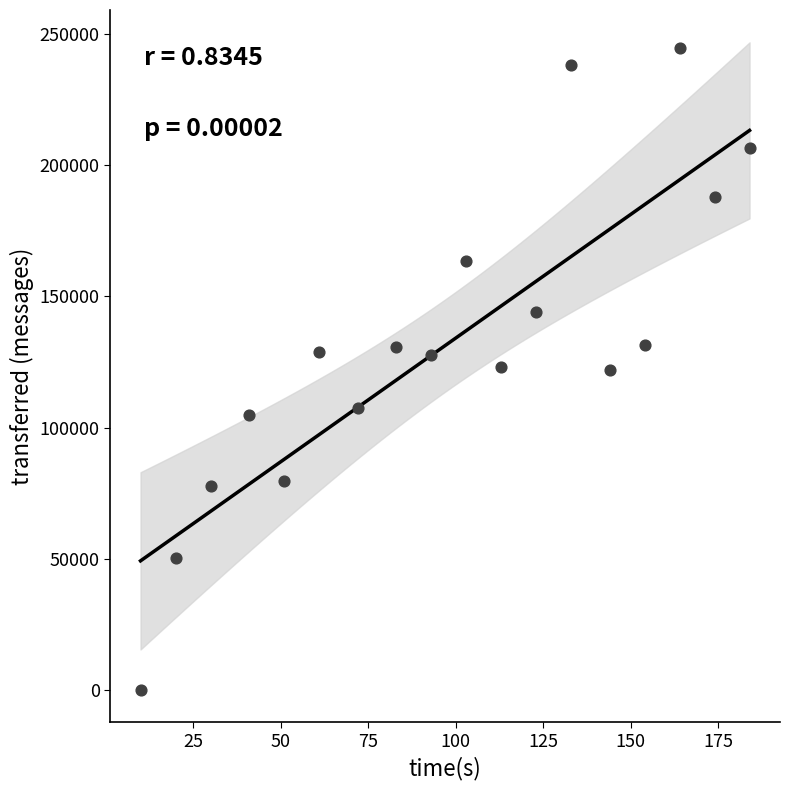

What is the range of X values (max minus min)?

174